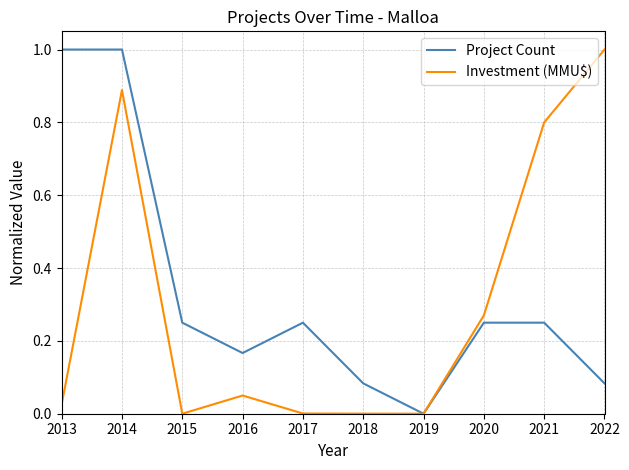

What are all the series names shown in the legend?

Project Count, Investment (MMU$)